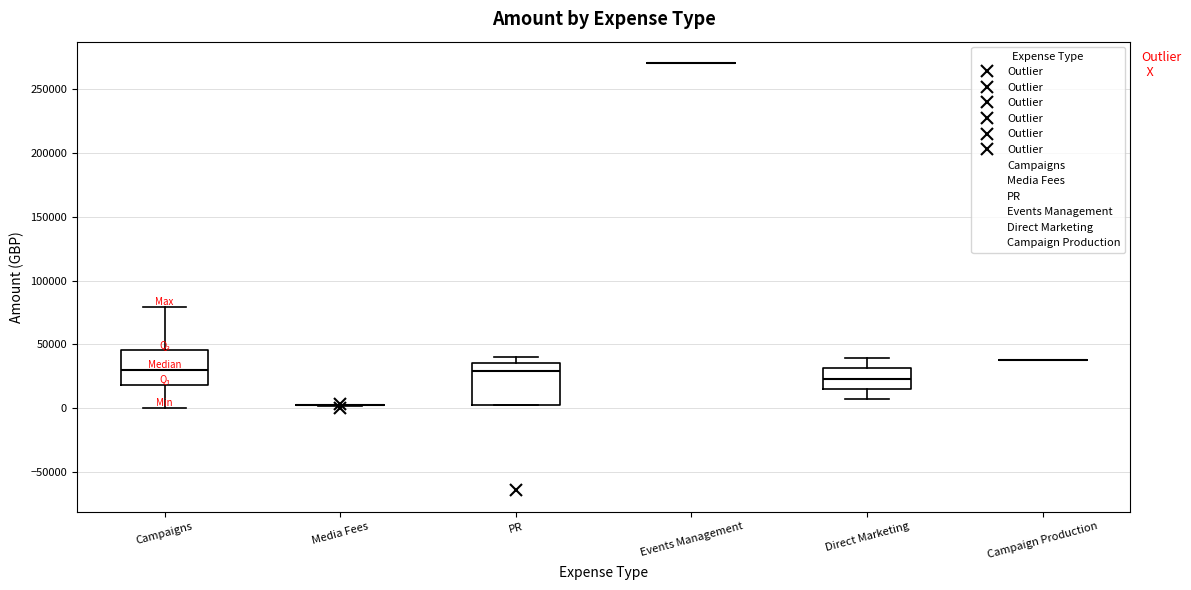

Reading left to right, transcribe this box plot: for each box, give where its median line is, the range the box spans, and where its two whiskers end, as read against the y-axis. The values are not printed on the chart, so give them approximately, as read against the axis.

Campaigns: median 30000, box 20000 to 45000, whiskers 0 to 80000
Media Fees: box collapsed to a line at 0, whiskers 0 to 0
PR: median 30000, box 5000 to 35000, whiskers 5000 to 40000
Events Management: box collapsed to a line at 270000, whiskers 270000 to 270000
Direct Marketing: median 25000, box 15000 to 30000, whiskers 5000 to 40000
Campaign Production: box collapsed to a line at 40000, whiskers 40000 to 40000